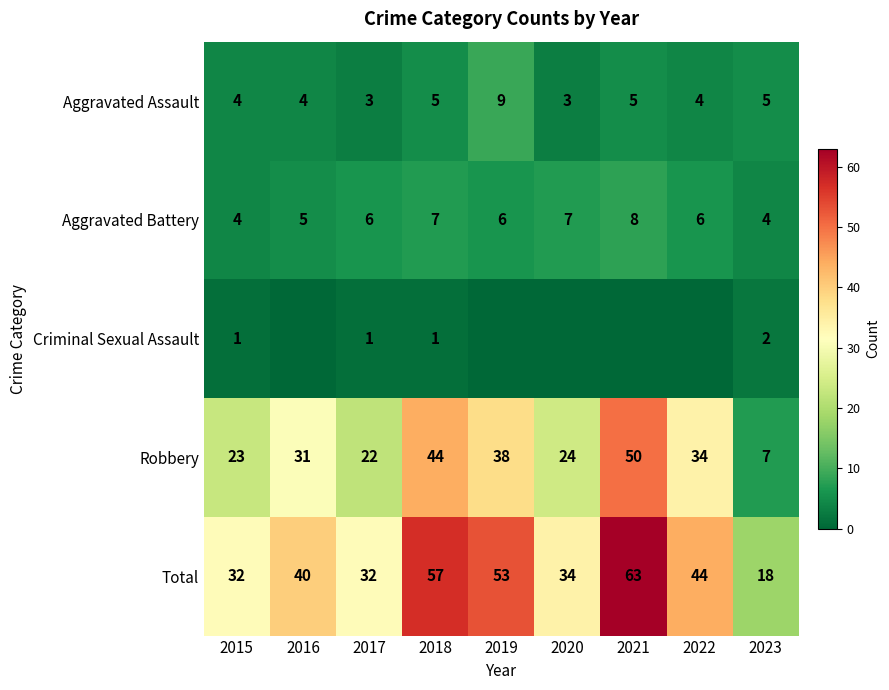

Is the value of Total at 2023 greater than the value of Aggravated Battery at 2019?

Yes